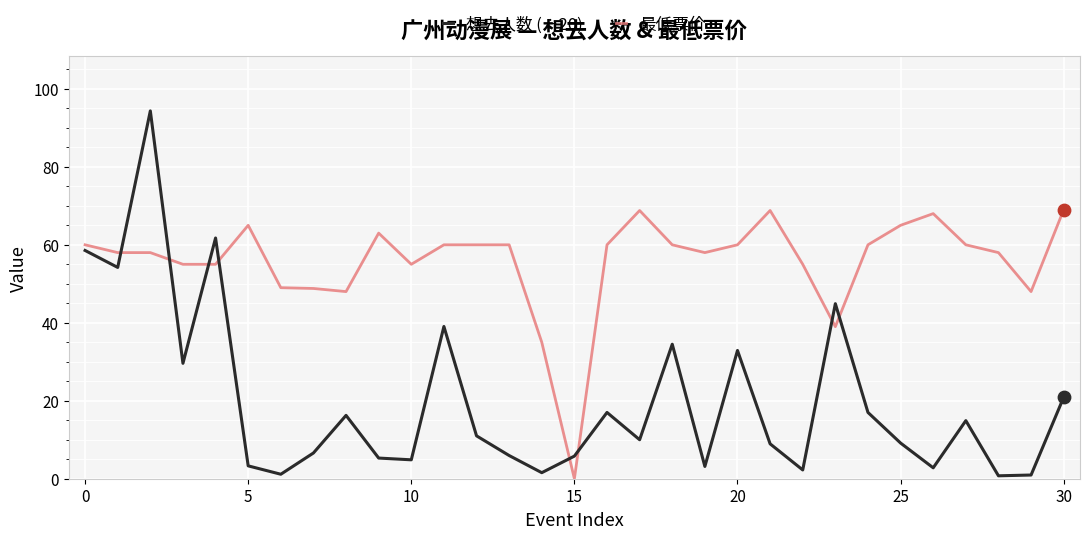

Which series has the largest total across all categories?

最低票价